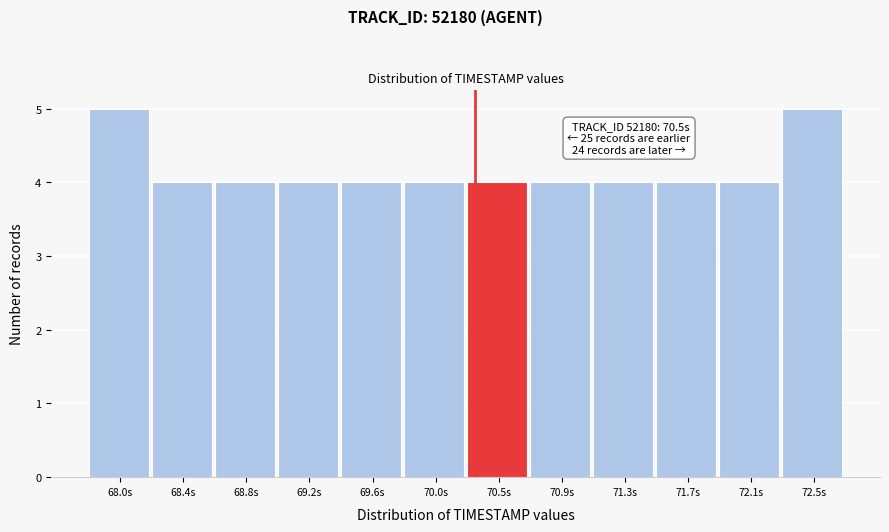

Reading left to right, what are all the values shown in this chart?

68.0s=5	68.4s=4	68.8s=4	69.2s=4	69.6s=4	70.0s=4	70.5s=4	70.9s=4	71.3s=4	71.7s=4	72.1s=4	72.5s=5